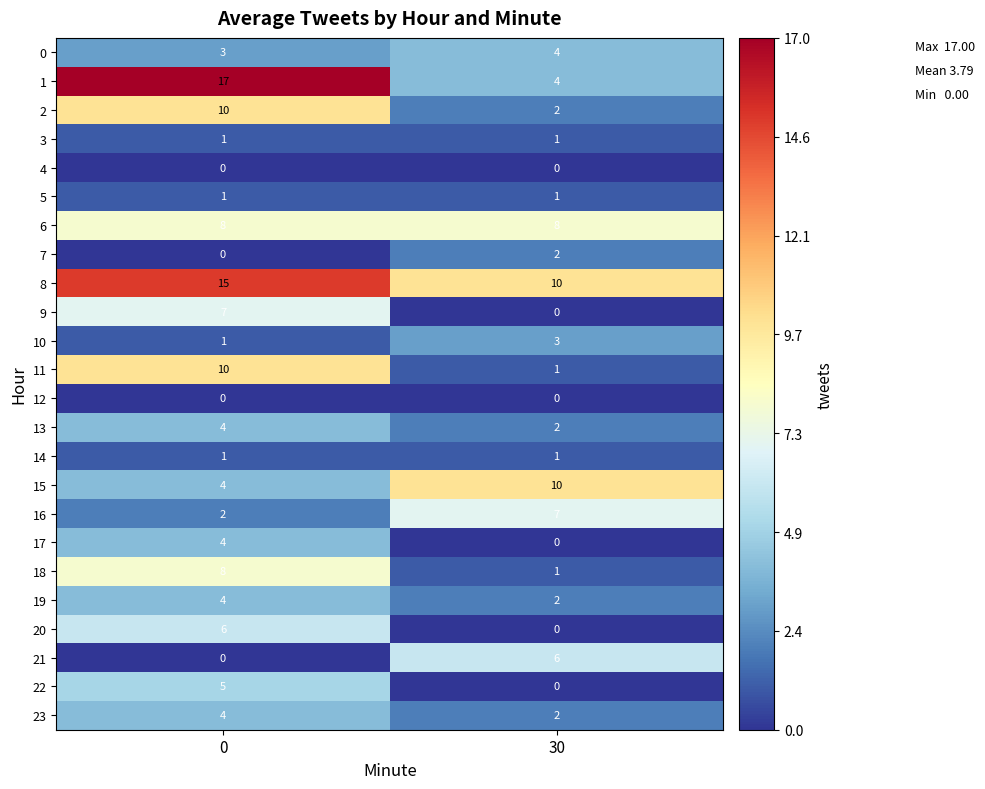

What is the difference between the maximum and minimum values in the 17 series?

4